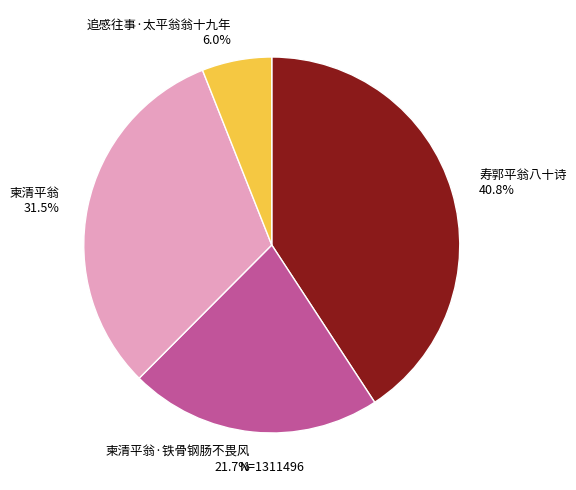

How many segments does this pie chart have?

4